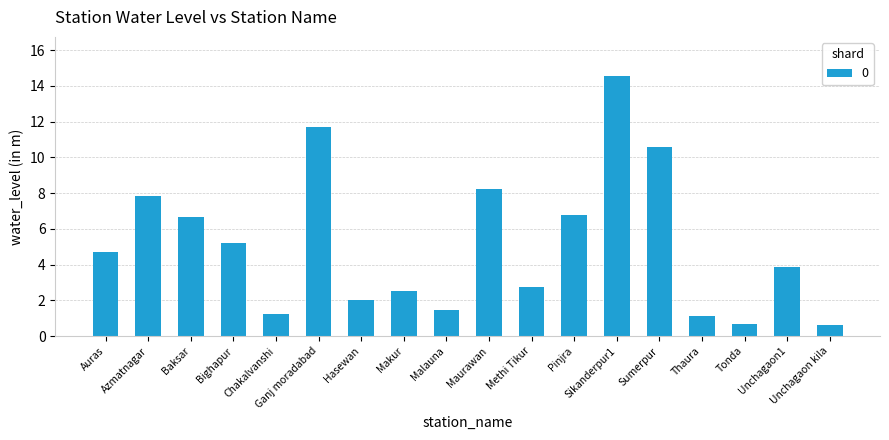

What is the label of the 8th bar from the left?

Makur